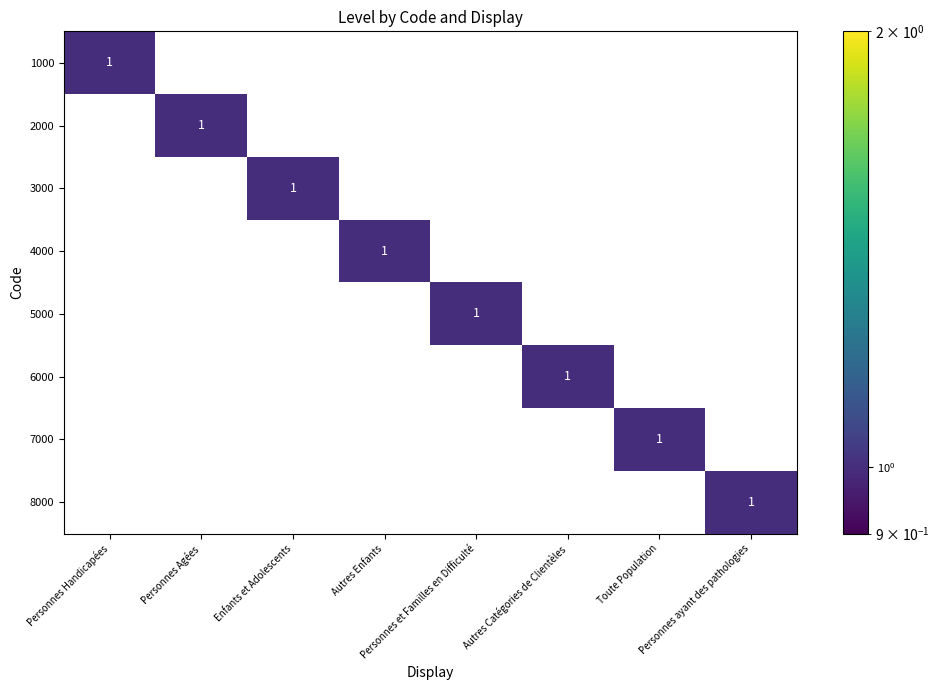

What is the maximum value shown in the chart?

1